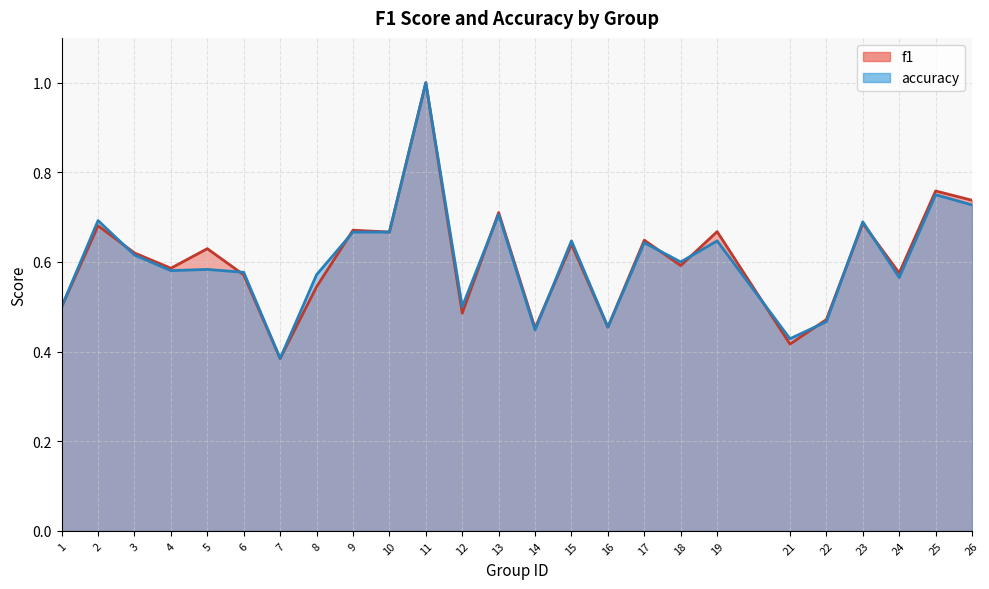

Between 26 and 16, which is larger?

26